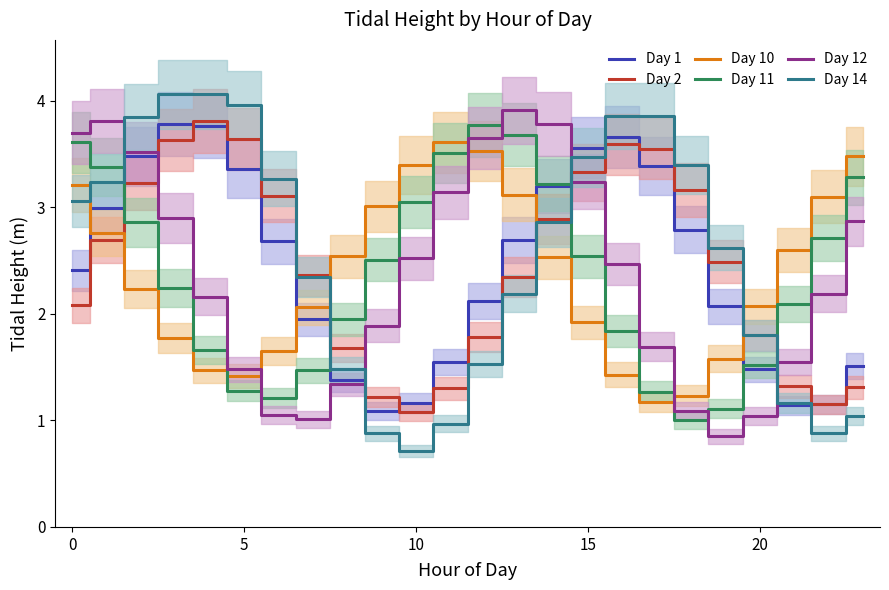

Does the chart display data point markers on the line(s)?

No